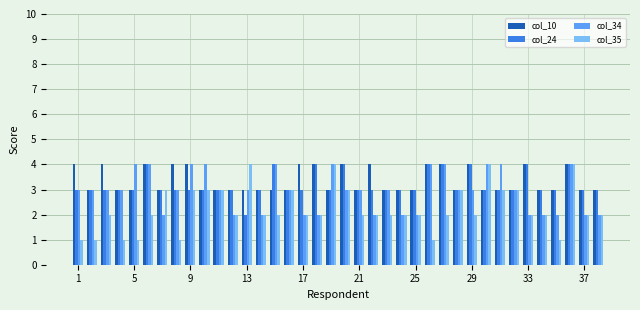

Which series has the largest range (max minus min)?

col_35